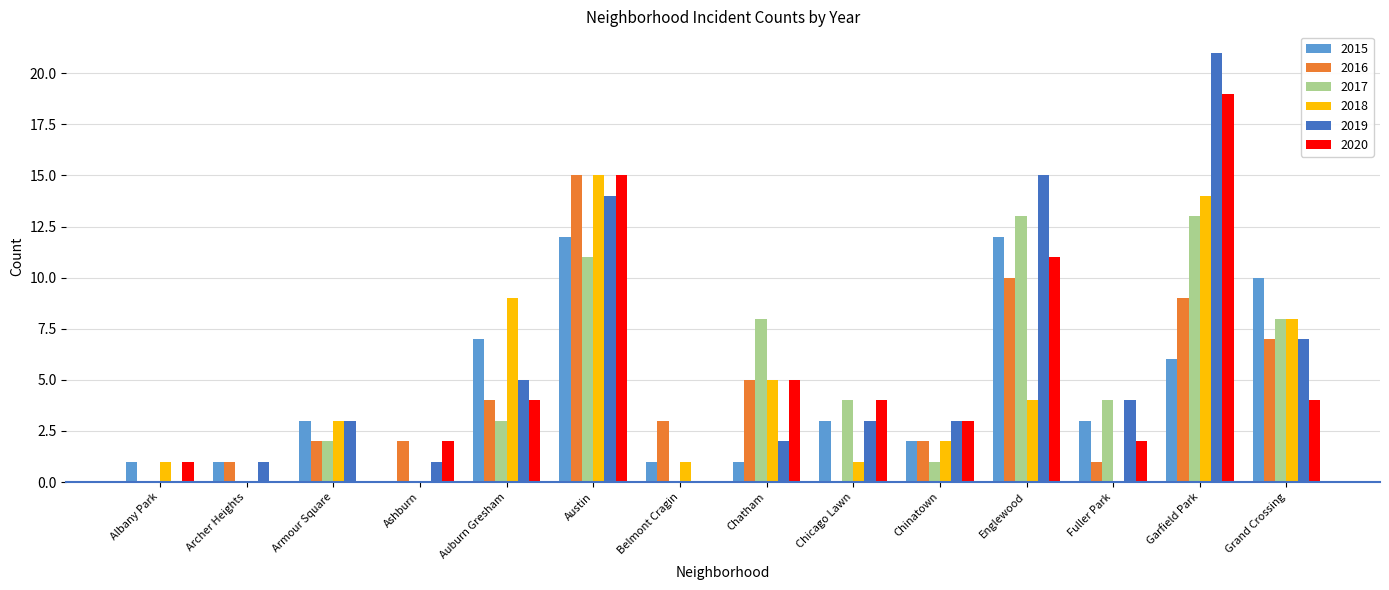

True or false: 2018 has a value of 3 at Armour Square.

True